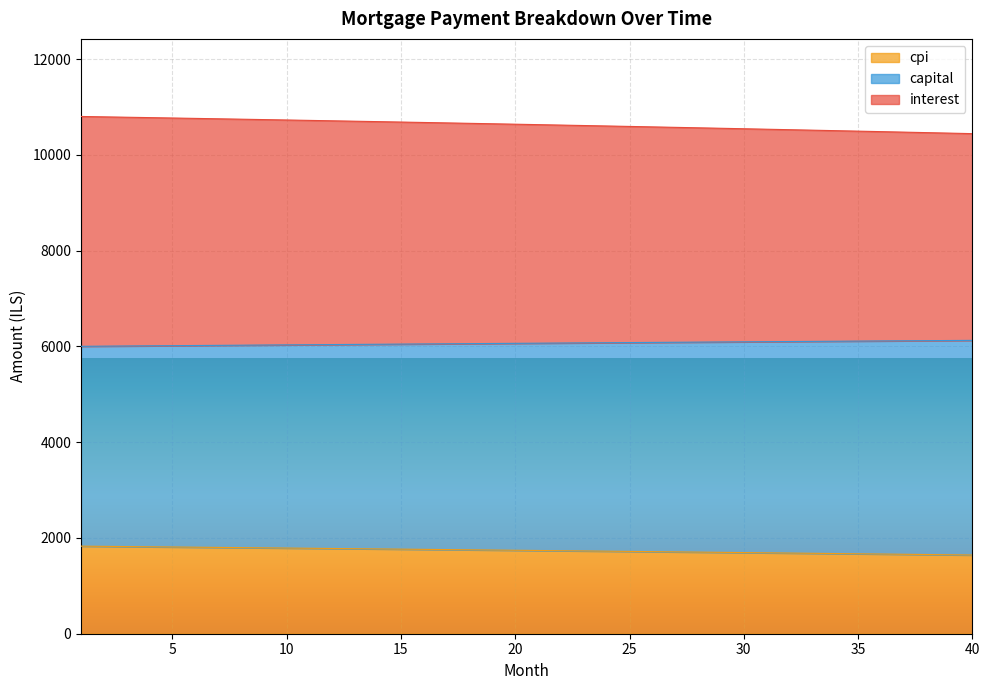

What is the lowest value of the cpi series?

1643.9